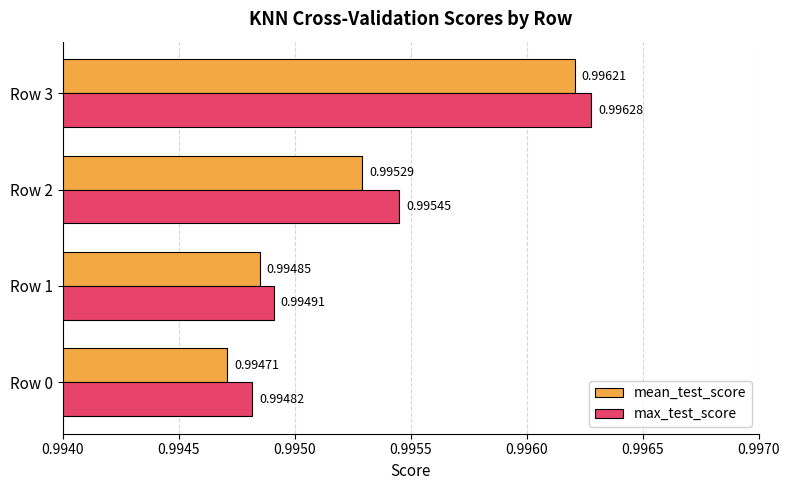

Rank the categories by mean_test_score value from highest to lowest.

Row 3, Row 2, Row 1, Row 0